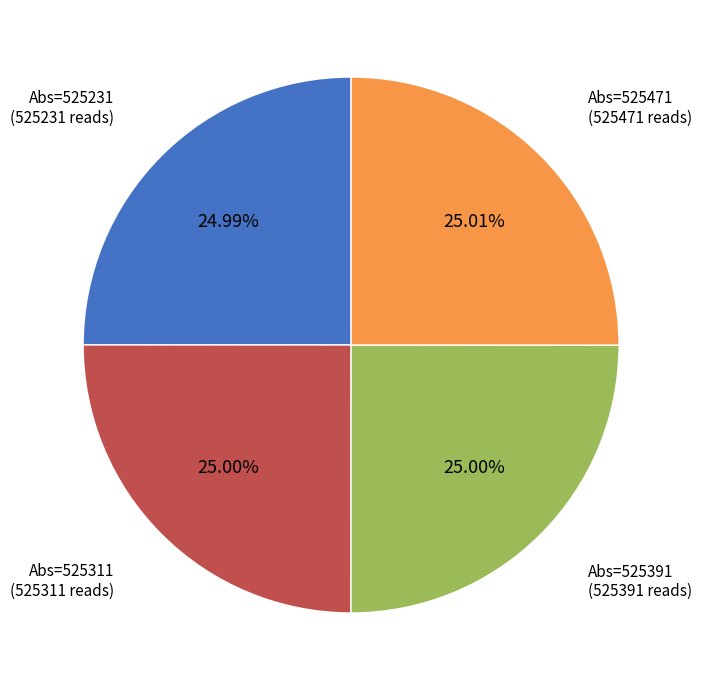

Is Abs=525231 the majority of the pie?

No